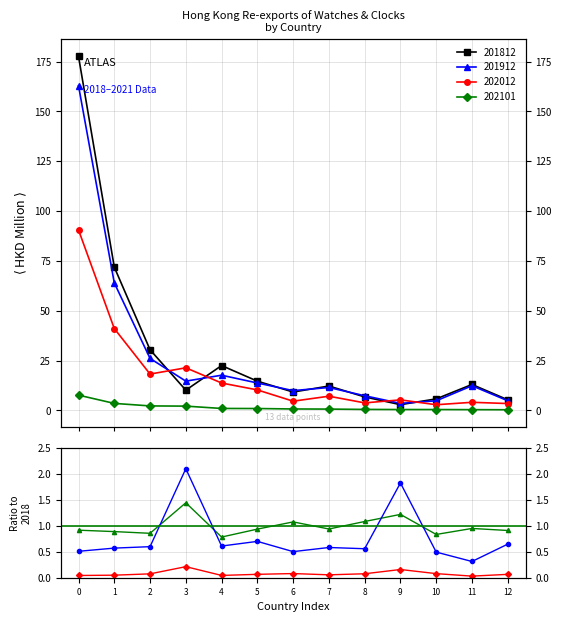

Is it true that 202012/201812 equals 0.7 at 5?

True